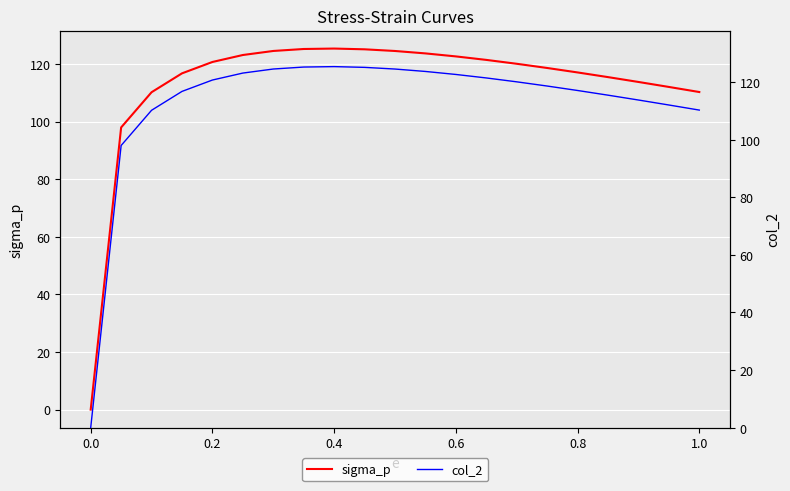

What is the highest value of the sigma_p series?

125.4